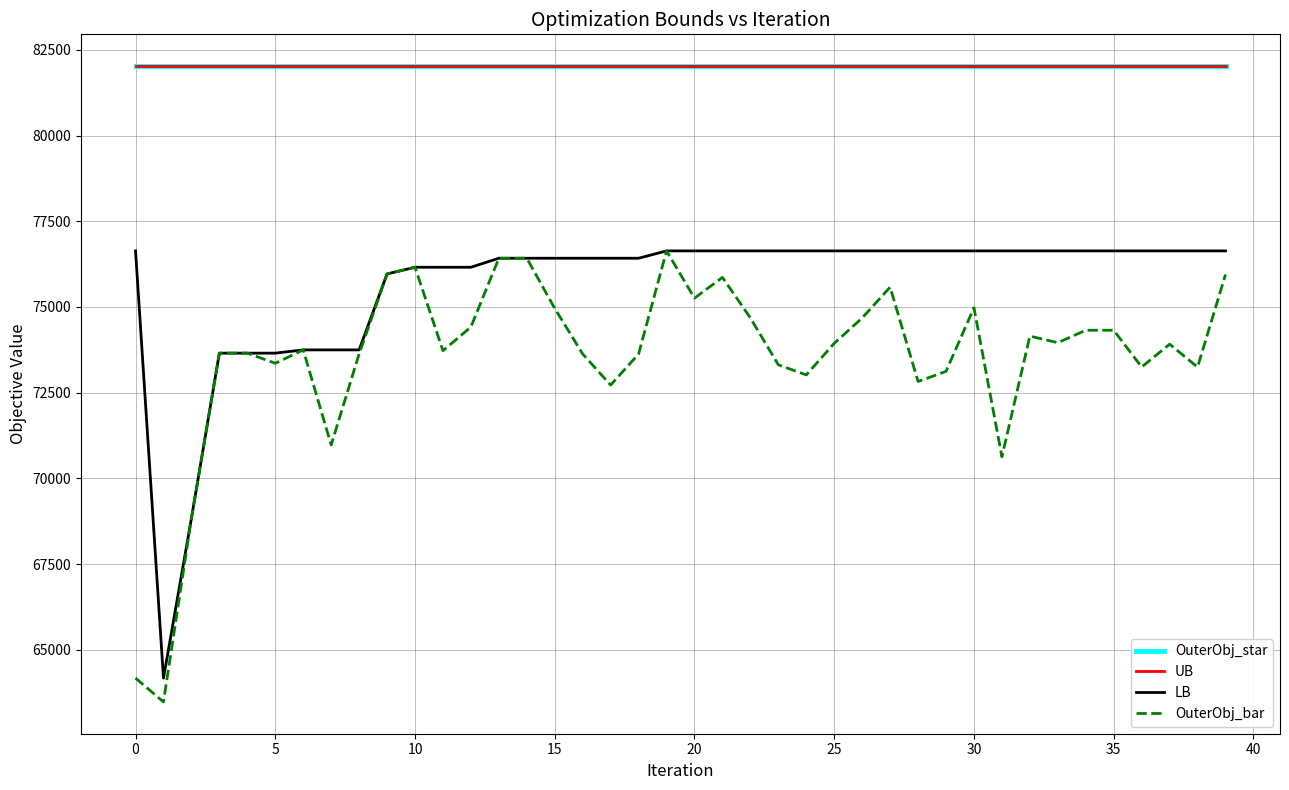

True or false: UB and LB intersect in this chart.

False